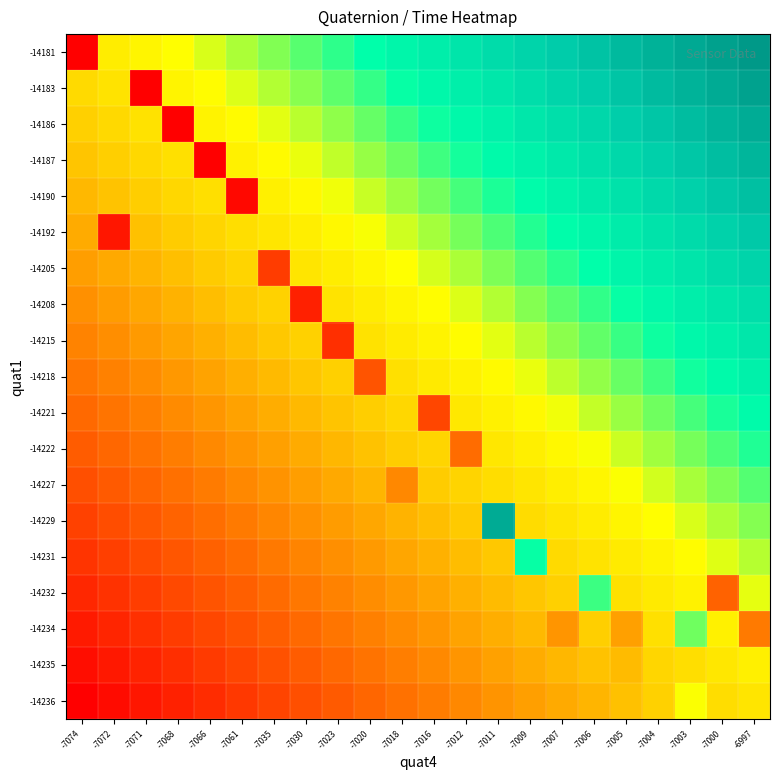

Reading left to right, transcribe all the data shown in this chart.

-14236: -7074=0.0	-7072=0.0	-7071=0.0	-7068=0.1	-7066=0.1	-7061=0.1	-7035=0.1	-7030=0.1	-7023=0.1	-7020=0.2	-7018=0.2	-7016=0.2	-7012=0.2	-7011=0.2	-7009=0.3	-7007=0.3	-7006=0.3	-7005=0.3	-7004=0.3	-7003=0.4	-7000=0.4	-6997=0.4
-14235: -7074=0.0	-7072=0.0	-7071=0.1	-7068=0.1	-7066=0.1	-7061=0.1	-7035=0.1	-7030=0.1	-7023=0.2	-7020=0.2	-7018=0.2	-7016=0.2	-7012=0.2	-7011=0.3	-7009=0.3	-7007=0.3	-7006=0.3	-7005=0.3	-7004=0.3	-7003=0.4	-7000=0.4	-6997=0.4
-14234: -7074=0.0	-7072=0.1	-7071=0.1	-7068=0.1	-7066=0.1	-7061=0.1	-7035=0.2	-7030=0.2	-7023=0.2	-7020=0.2	-7018=0.2	-7016=0.2	-7012=0.3	-7011=0.3	-7009=0.3	-7007=0.2	-7006=0.3	-7005=0.3	-7004=0.4	-7003=0.5	-7000=0.4	-6997=0.2
-14232: -7074=0.1	-7072=0.1	-7071=0.1	-7068=0.1	-7066=0.1	-7061=0.2	-7035=0.2	-7030=0.2	-7023=0.2	-7020=0.2	-7018=0.2	-7016=0.3	-7012=0.3	-7011=0.3	-7009=0.3	-7007=0.3	-7006=0.5	-7005=0.4	-7004=0.4	-7003=0.4	-7000=0.2	-6997=0.4
-14231: -7074=0.1	-7072=0.1	-7071=0.1	-7068=0.1	-7066=0.2	-7061=0.2	-7035=0.2	-7030=0.2	-7023=0.2	-7020=0.2	-7018=0.3	-7016=0.3	-7012=0.3	-7011=0.3	-7009=0.5	-7007=0.4	-7006=0.4	-7005=0.4	-7004=0.4	-7003=0.4	-7000=0.4	-6997=0.5
-14229: -7074=0.1	-7072=0.1	-7071=0.1	-7068=0.2	-7066=0.2	-7061=0.2	-7035=0.2	-7030=0.2	-7023=0.3	-7020=0.3	-7018=0.3	-7016=0.3	-7012=0.3	-7011=0.7	-7009=0.4	-7007=0.4	-7006=0.4	-7005=0.4	-7004=0.4	-7003=0.5	-7000=0.5	-6997=0.5
-14227: -7074=0.1	-7072=0.1	-7071=0.2	-7068=0.2	-7066=0.2	-7061=0.2	-7035=0.2	-7030=0.3	-7023=0.3	-7020=0.3	-7018=0.2	-7016=0.3	-7012=0.3	-7011=0.4	-7009=0.4	-7007=0.4	-7006=0.4	-7005=0.4	-7004=0.5	-7003=0.5	-7000=0.5	-6997=0.5
-14222: -7074=0.1	-7072=0.2	-7071=0.2	-7068=0.2	-7066=0.2	-7061=0.2	-7035=0.3	-7030=0.3	-7023=0.3	-7020=0.3	-7018=0.3	-7016=0.3	-7012=0.2	-7011=0.4	-7009=0.4	-7007=0.4	-7006=0.4	-7005=0.5	-7004=0.5	-7003=0.5	-7000=0.5	-6997=0.5
-14221: -7074=0.2	-7072=0.2	-7071=0.2	-7068=0.2	-7066=0.2	-7061=0.3	-7035=0.3	-7030=0.3	-7023=0.3	-7020=0.3	-7018=0.4	-7016=0.1	-7012=0.4	-7011=0.4	-7009=0.4	-7007=0.4	-7006=0.5	-7005=0.5	-7004=0.5	-7003=0.5	-7000=0.5	-6997=0.6
-14218: -7074=0.2	-7072=0.2	-7071=0.2	-7068=0.2	-7066=0.3	-7061=0.3	-7035=0.3	-7030=0.3	-7023=0.3	-7020=0.1	-7018=0.4	-7016=0.4	-7012=0.4	-7011=0.4	-7009=0.4	-7007=0.5	-7006=0.5	-7005=0.5	-7004=0.5	-7003=0.5	-7000=0.6	-6997=0.6
-14215: -7074=0.2	-7072=0.2	-7071=0.2	-7068=0.3	-7066=0.3	-7061=0.3	-7035=0.3	-7030=0.3	-7023=0.1	-7020=0.4	-7018=0.4	-7016=0.4	-7012=0.4	-7011=0.4	-7009=0.5	-7007=0.5	-7006=0.5	-7005=0.5	-7004=0.5	-7003=0.6	-7000=0.6	-6997=0.6
-14208: -7074=0.2	-7072=0.2	-7071=0.3	-7068=0.3	-7066=0.3	-7061=0.3	-7035=0.3	-7030=0.1	-7023=0.4	-7020=0.4	-7018=0.4	-7016=0.4	-7012=0.4	-7011=0.5	-7009=0.5	-7007=0.5	-7006=0.5	-7005=0.5	-7004=0.6	-7003=0.6	-7000=0.6	-6997=0.6
-14205: -7074=0.3	-7072=0.3	-7071=0.3	-7068=0.3	-7066=0.3	-7061=0.3	-7035=0.1	-7030=0.4	-7023=0.4	-7020=0.4	-7018=0.4	-7016=0.5	-7012=0.5	-7011=0.5	-7009=0.5	-7007=0.5	-7006=0.5	-7005=0.6	-7004=0.6	-7003=0.6	-7000=0.6	-6997=0.6
-14192: -7074=0.3	-7072=0.0	-7071=0.3	-7068=0.3	-7066=0.3	-7061=0.4	-7035=0.4	-7030=0.4	-7023=0.4	-7020=0.4	-7018=0.5	-7016=0.5	-7012=0.5	-7011=0.5	-7009=0.5	-7007=0.5	-7006=0.6	-7005=0.6	-7004=0.6	-7003=0.6	-7000=0.6	-6997=0.7
-14190: -7074=0.3	-7072=0.3	-7071=0.3	-7068=0.3	-7066=0.4	-7061=0.0	-7035=0.4	-7030=0.4	-7023=0.4	-7020=0.5	-7018=0.5	-7016=0.5	-7012=0.5	-7011=0.5	-7009=0.5	-7007=0.6	-7006=0.6	-7005=0.6	-7004=0.6	-7003=0.6	-7000=0.7	-6997=0.7
-14187: -7074=0.3	-7072=0.3	-7071=0.4	-7068=0.4	-7066=0.0	-7061=0.4	-7035=0.4	-7030=0.4	-7023=0.5	-7020=0.5	-7018=0.5	-7016=0.5	-7012=0.5	-7011=0.6	-7009=0.6	-7007=0.6	-7006=0.6	-7005=0.6	-7004=0.6	-7003=0.7	-7000=0.7	-6997=0.7
-14186: -7074=0.3	-7072=0.4	-7071=0.4	-7068=0.0	-7066=0.4	-7061=0.4	-7035=0.4	-7030=0.5	-7023=0.5	-7020=0.5	-7018=0.5	-7016=0.5	-7012=0.6	-7011=0.6	-7009=0.6	-7007=0.6	-7006=0.6	-7005=0.6	-7004=0.7	-7003=0.7	-7000=0.7	-6997=0.7
-14183: -7074=0.4	-7072=0.4	-7071=0.0	-7068=0.4	-7066=0.4	-7061=0.4	-7035=0.5	-7030=0.5	-7023=0.5	-7020=0.5	-7018=0.5	-7016=0.6	-7012=0.6	-7011=0.6	-7009=0.6	-7007=0.6	-7006=0.6	-7005=0.7	-7004=0.7	-7003=0.7	-7000=0.7	-6997=0.7
-14181: -7074=0.0	-7072=0.4	-7071=0.4	-7068=0.4	-7066=0.5	-7061=0.5	-7035=0.5	-7030=0.5	-7023=0.5	-7020=0.5	-7018=0.6	-7016=0.6	-7012=0.6	-7011=0.6	-7009=0.6	-7007=0.7	-7006=0.7	-7005=0.7	-7004=0.7	-7003=0.7	-7000=0.7	-6997=0.8